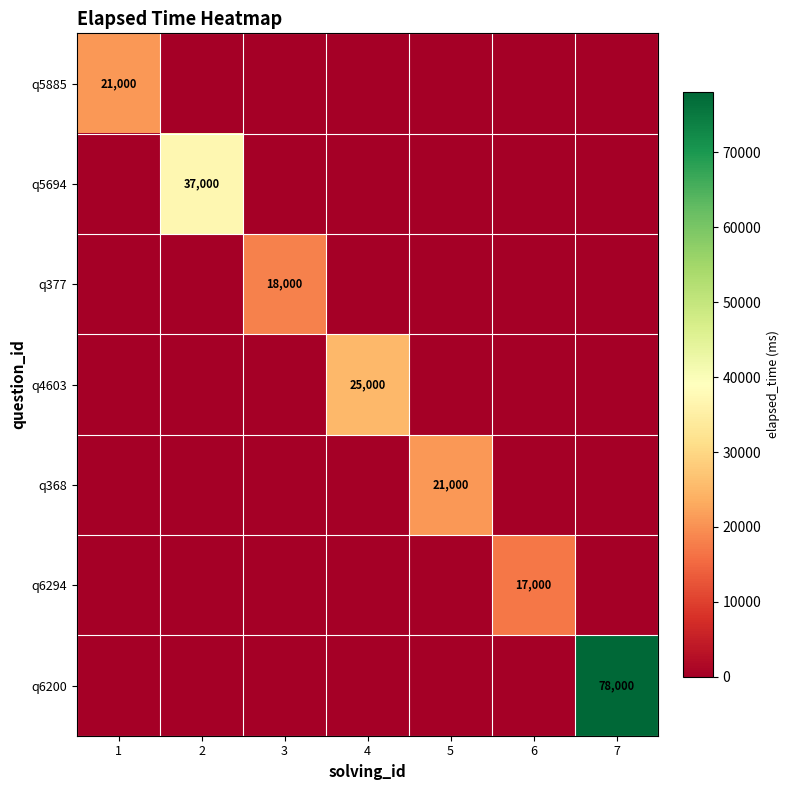

True or false: q5885 has a value of 28617 at 1.

False